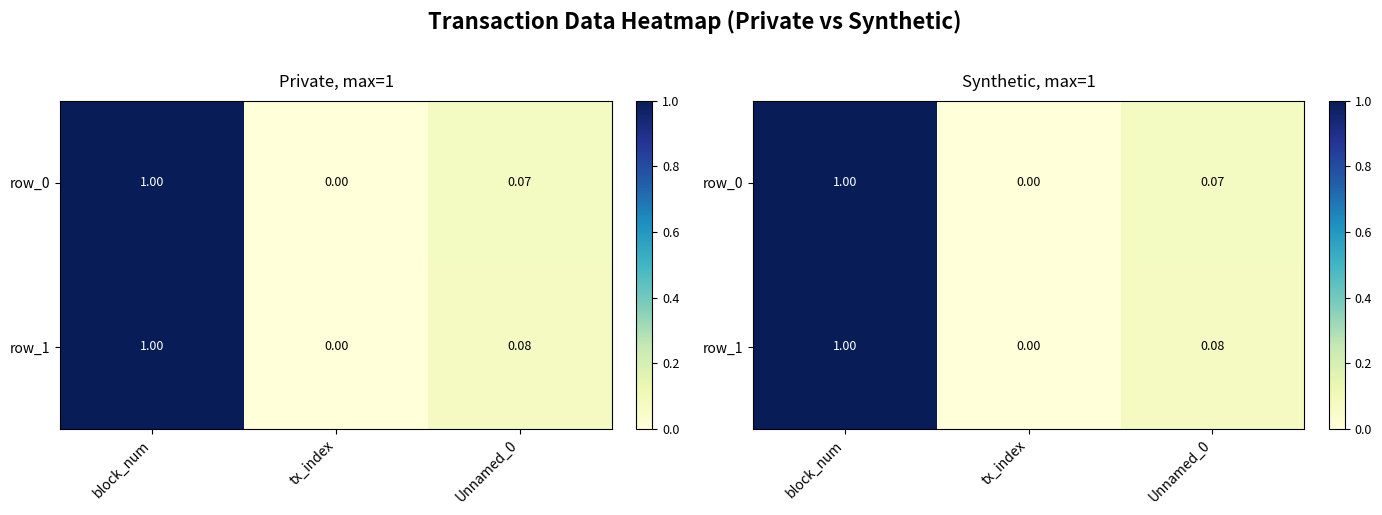

What is the highest value of the row_1 series?

1.0